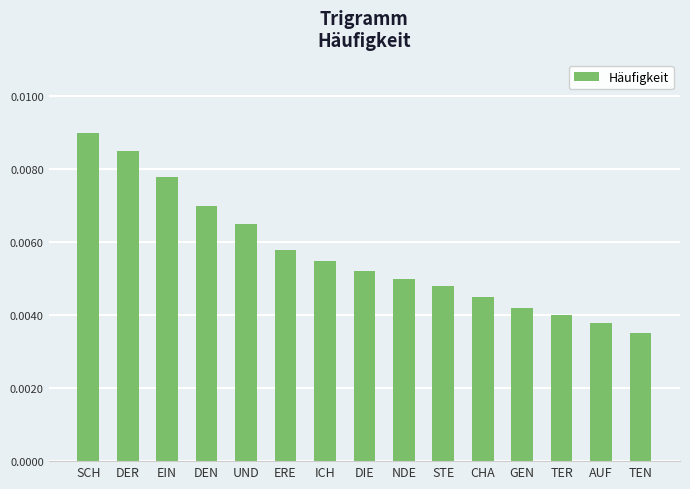

Which label corresponds to the smallest value in the chart?

TEN